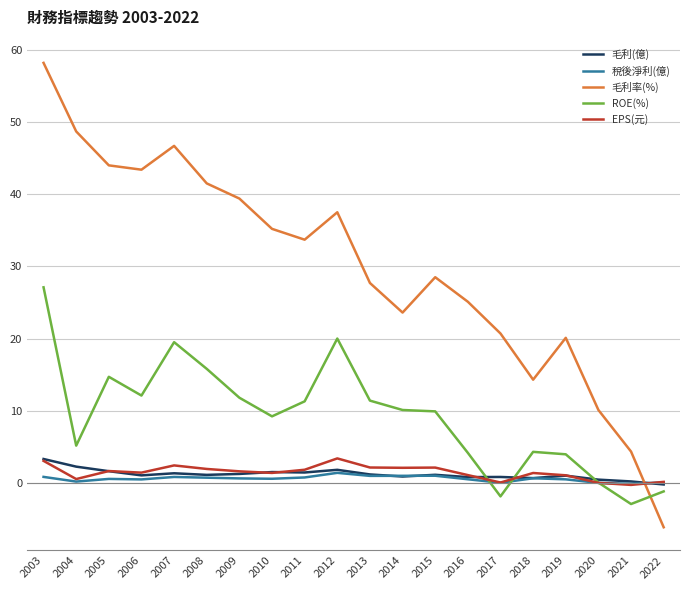

The EPS(元) series shows 3.0 at 2003. True or false?

True